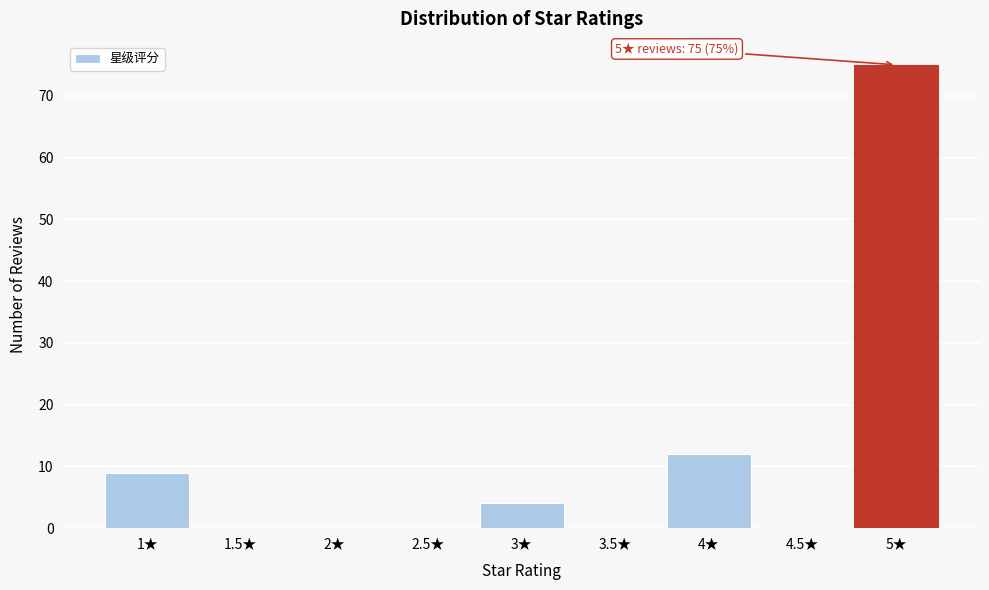

Reading left to right, extract all data points from this chart.

1★=9	1.5★=0	2★=0	2.5★=0	3★=4	3.5★=0	4★=12	4.5★=0	5★=75